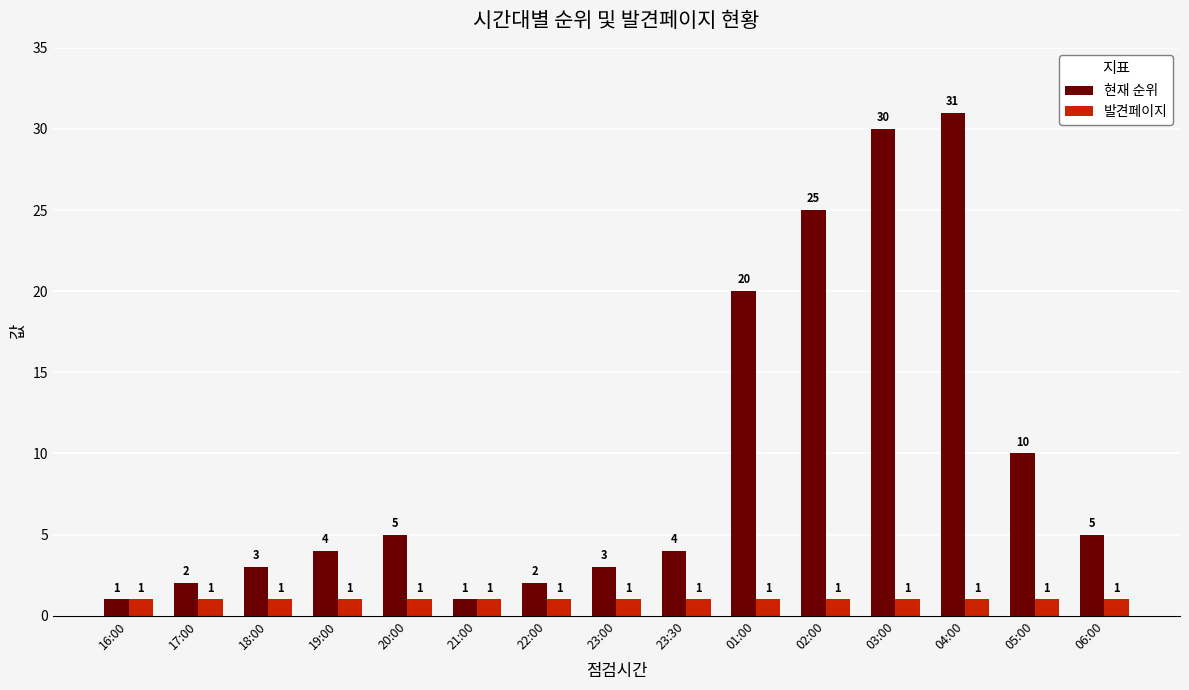

Reading left to right, extract all data points from this chart.

현재 순위: 16:00=1	17:00=2	18:00=3	19:00=4	20:00=5	21:00=1	22:00=2	23:00=3	23:30=4	01:00=20	02:00=25	03:00=30	04:00=31	05:00=10	06:00=5
발견페이지: 16:00=1	17:00=1	18:00=1	19:00=1	20:00=1	21:00=1	22:00=1	23:00=1	23:30=1	01:00=1	02:00=1	03:00=1	04:00=1	05:00=1	06:00=1